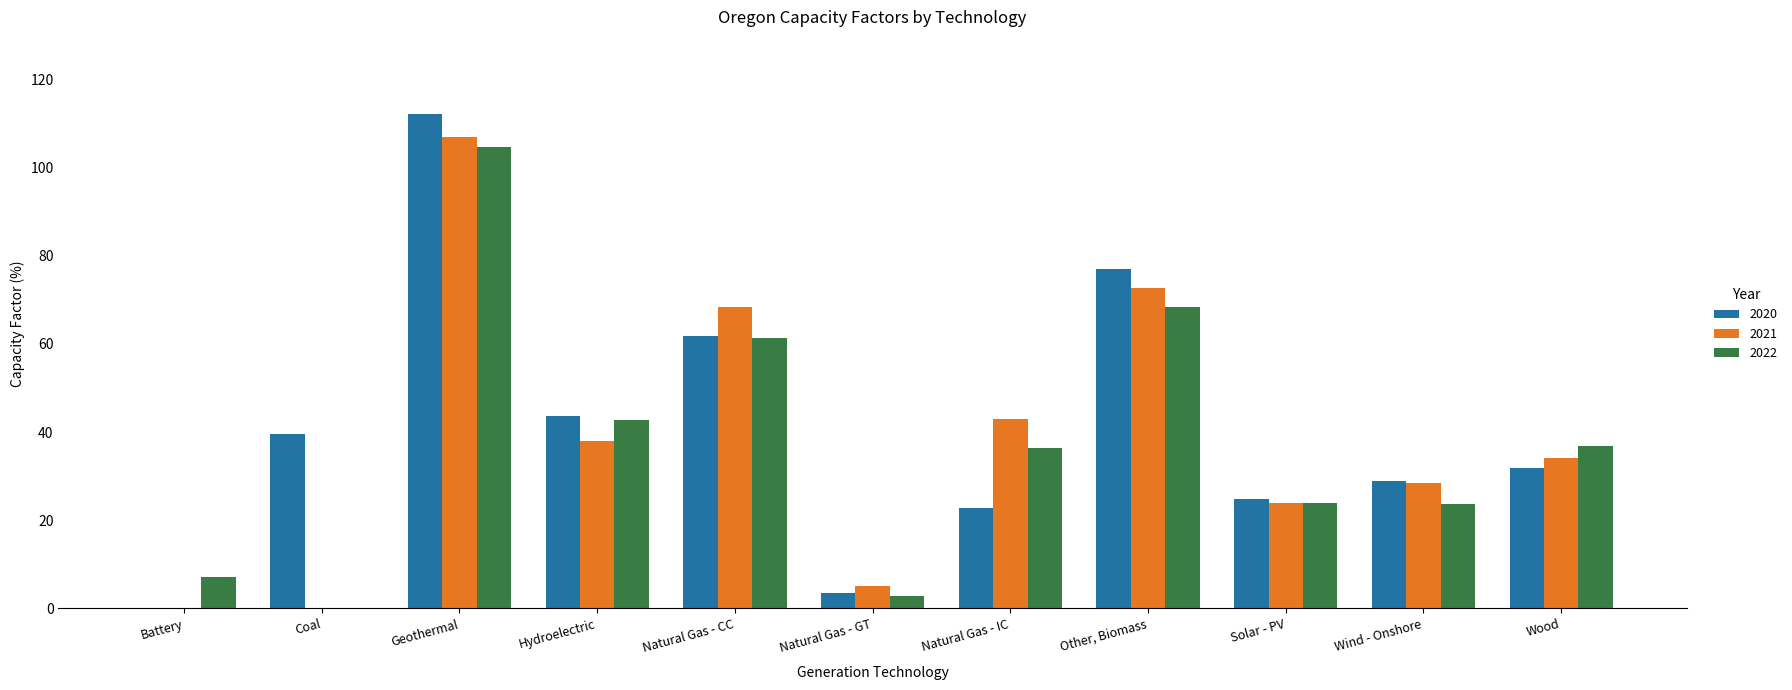

What are all the series names shown in the legend?

2020, 2021, 2022